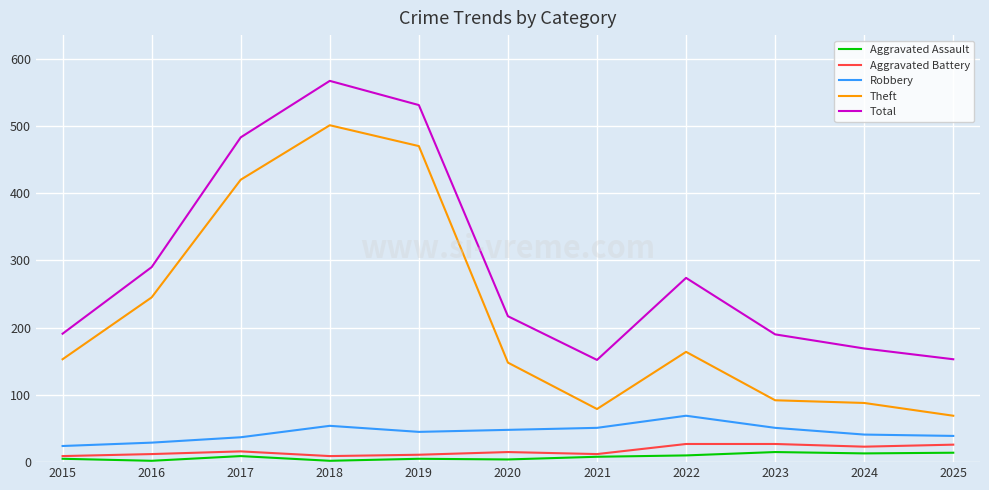

True or false: Theft and Aggravated Assault intersect in this chart.

False